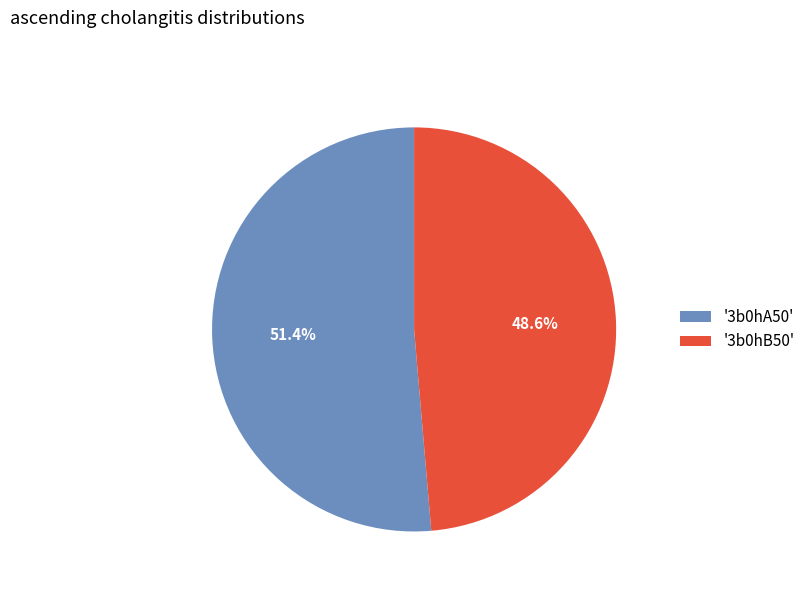

Combined, do '3b0hB50' and '3b0hA50' account for over 50%?

Yes